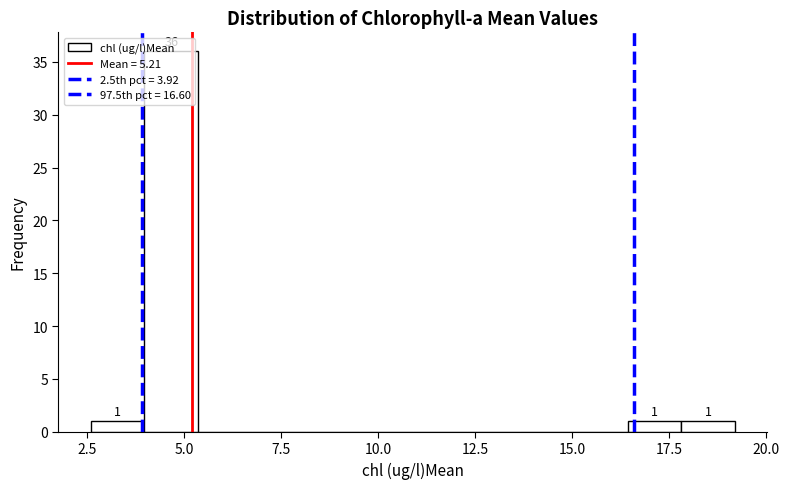

Read against the x-axis, roughly where is the centre of the tallest bar?

4.5